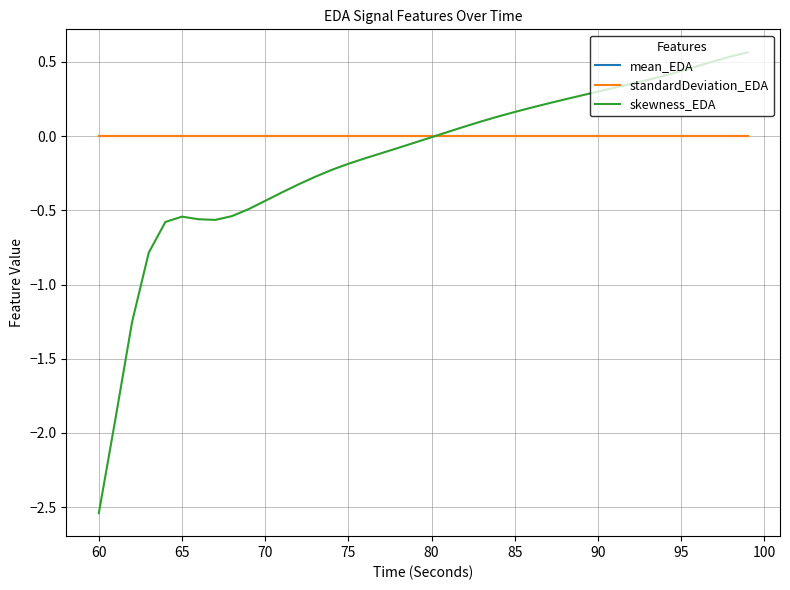

Which series has the widest spread of values?

skewness_EDA